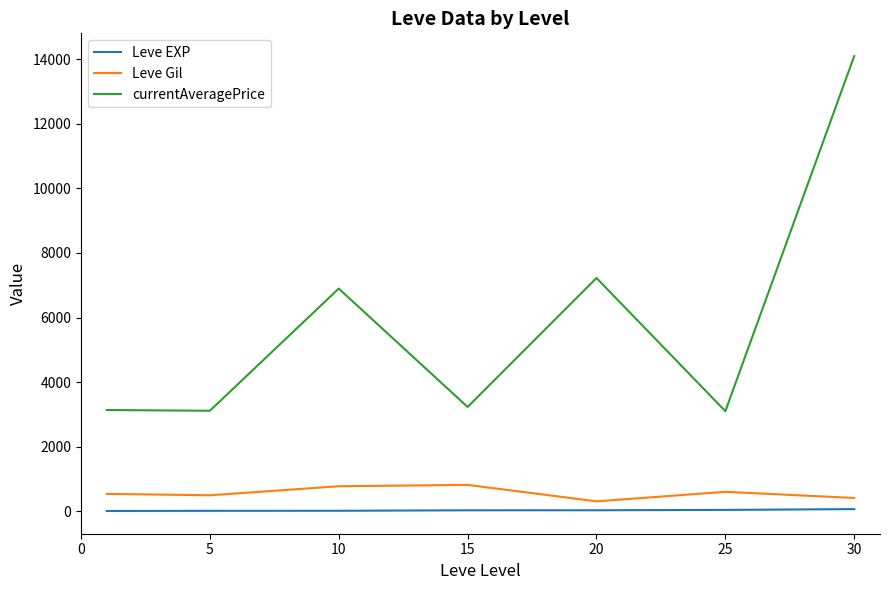

Which series has the largest total across all categories?

currentAveragePrice